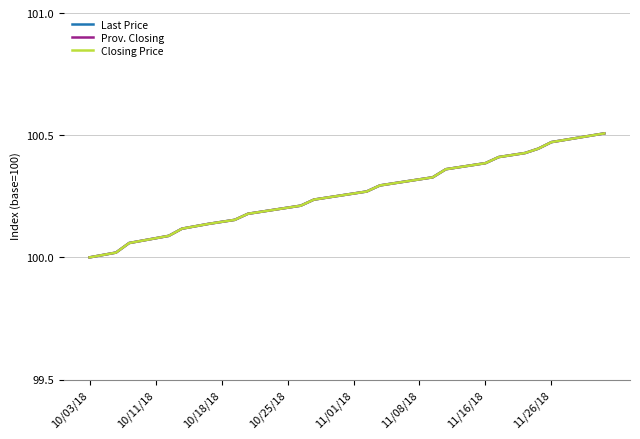

Is this an area chart (filled region under the line)?

No